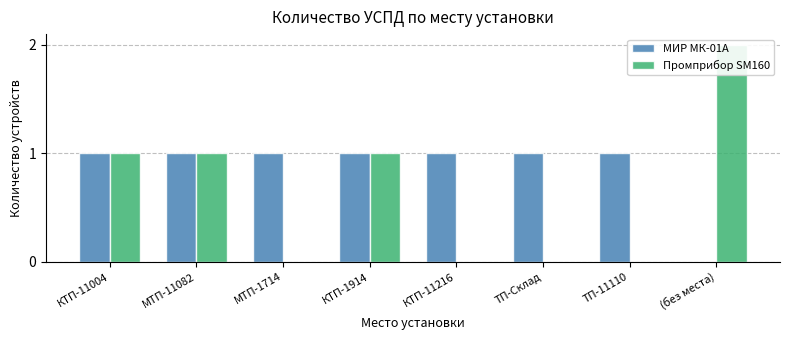

At how many categories does at least one series exceed 0?

8